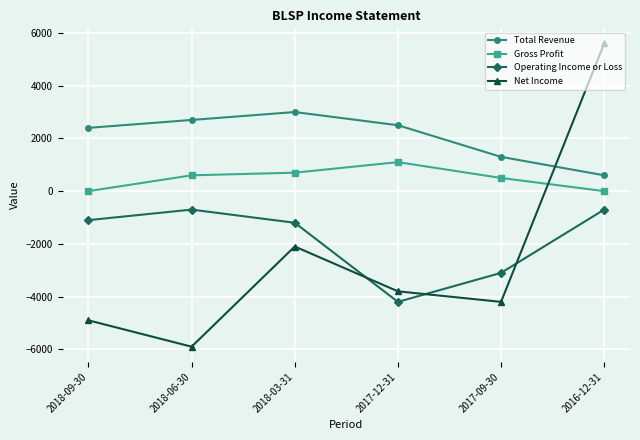

Which category has the highest value in the Net Income series?

2016-12-31